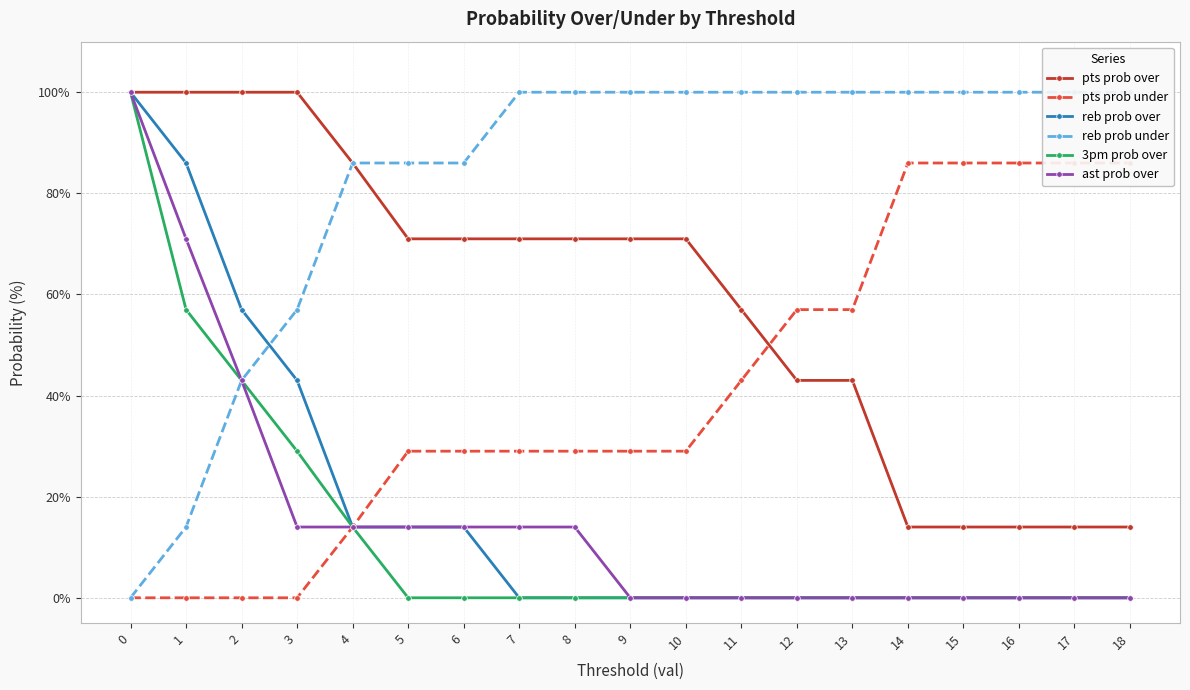

True or false: ast prob over has a value of -36 at 16.

False